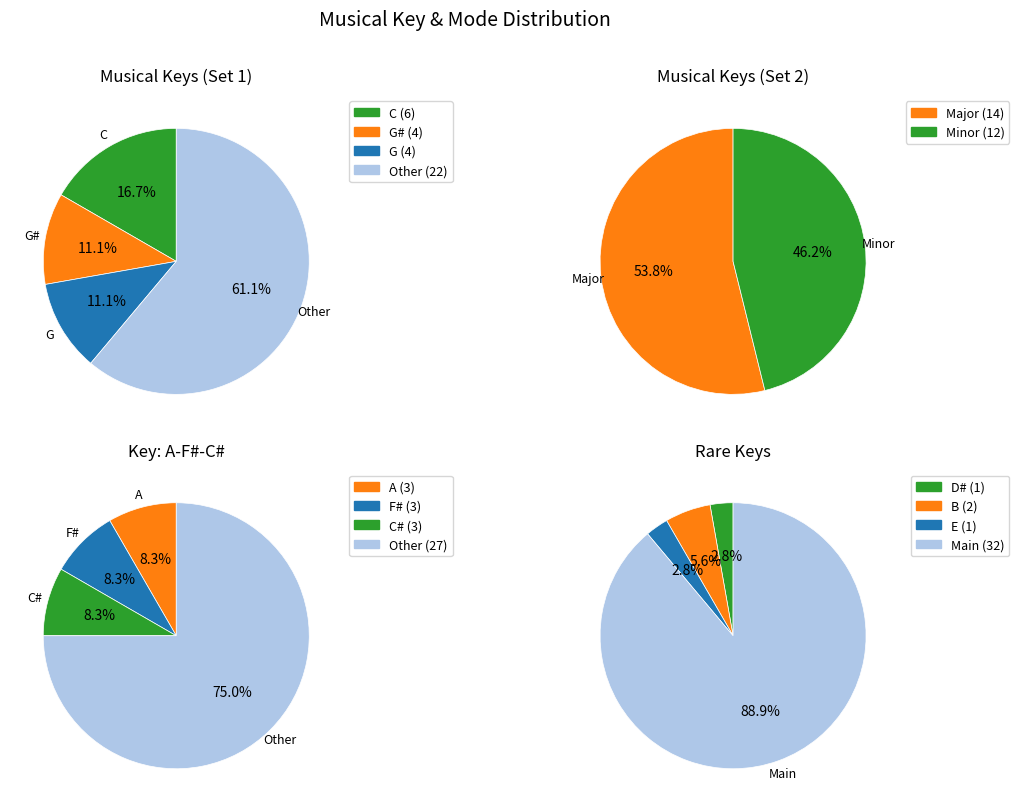

What is the change in value from Major to Minor?

-2